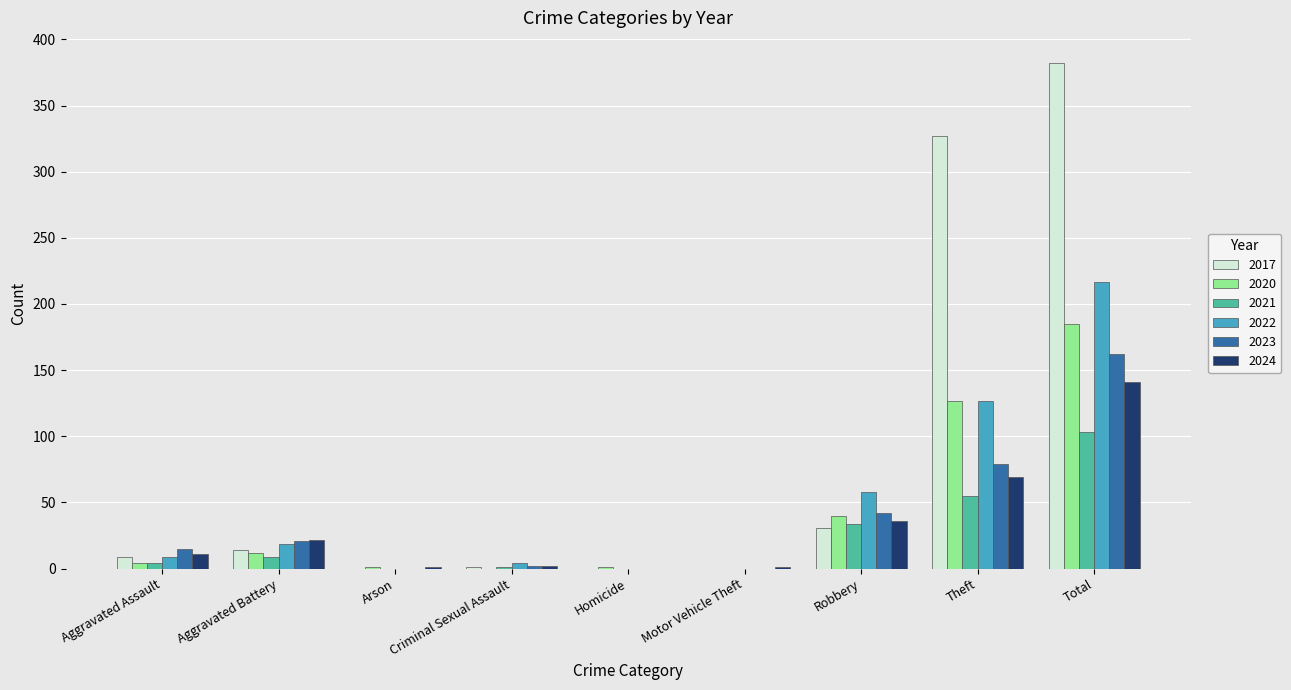

Where is 2021 nearest to the value 51?

Theft